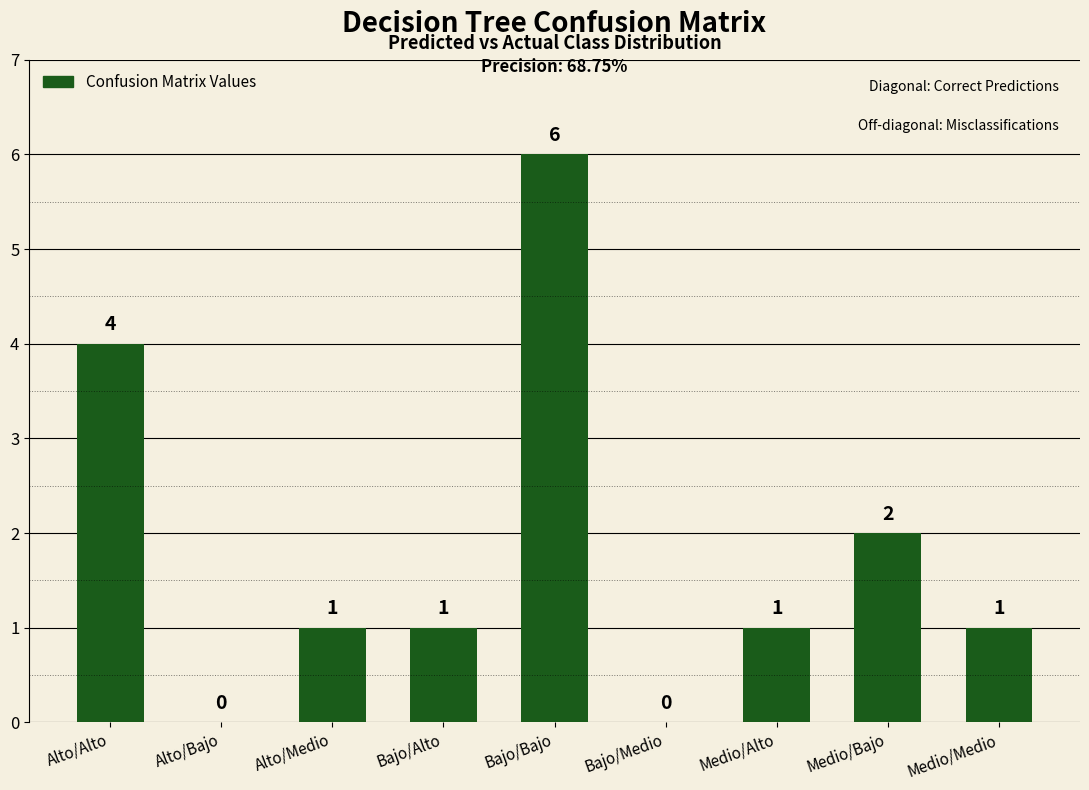

At which category does the chart reach its peak across all series?

Bajo/Bajo